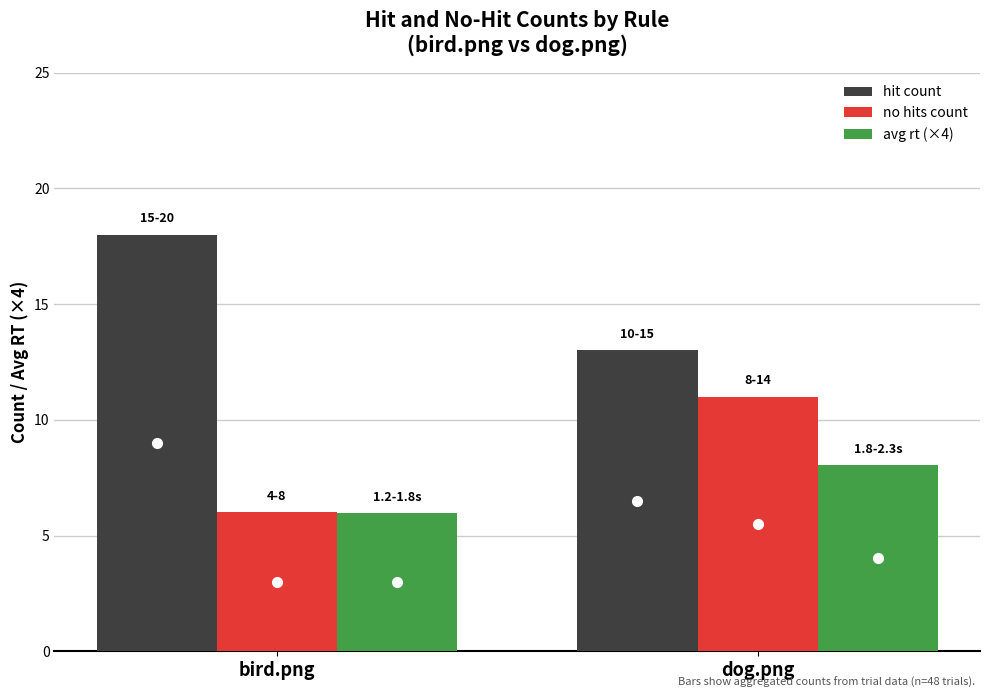

What is the label of the 1st bar from the right?

dog.png